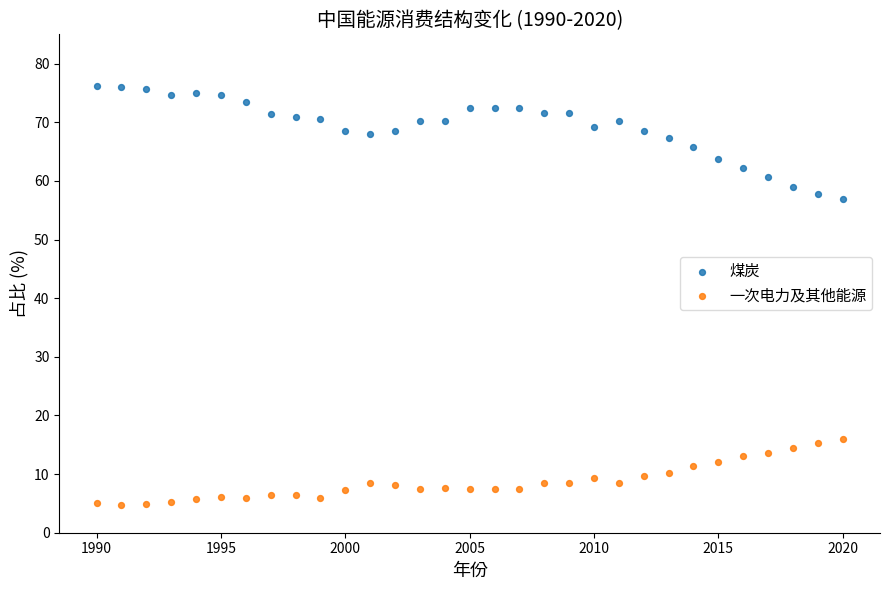

What are all the series names shown in the legend?

煤炭, 一次电力及其他能源